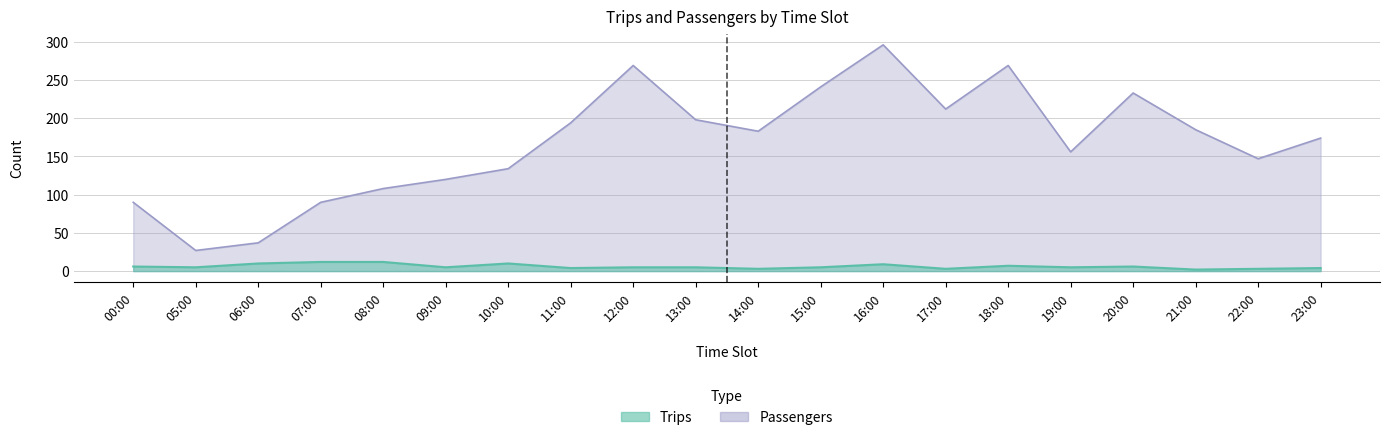

Which series has the widest spread of values?

Passengers